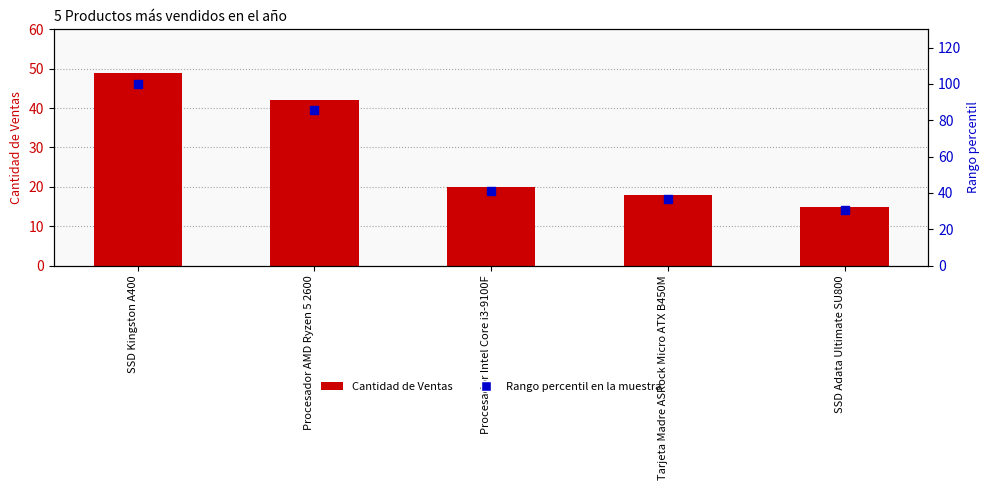

Is the value of Cantidad de Ventas at Tarjeta Madre ASRock Micro ATX B450M greater than the value of Rango percentil en la muestra at SSD Adata Ultimate SU800?

No